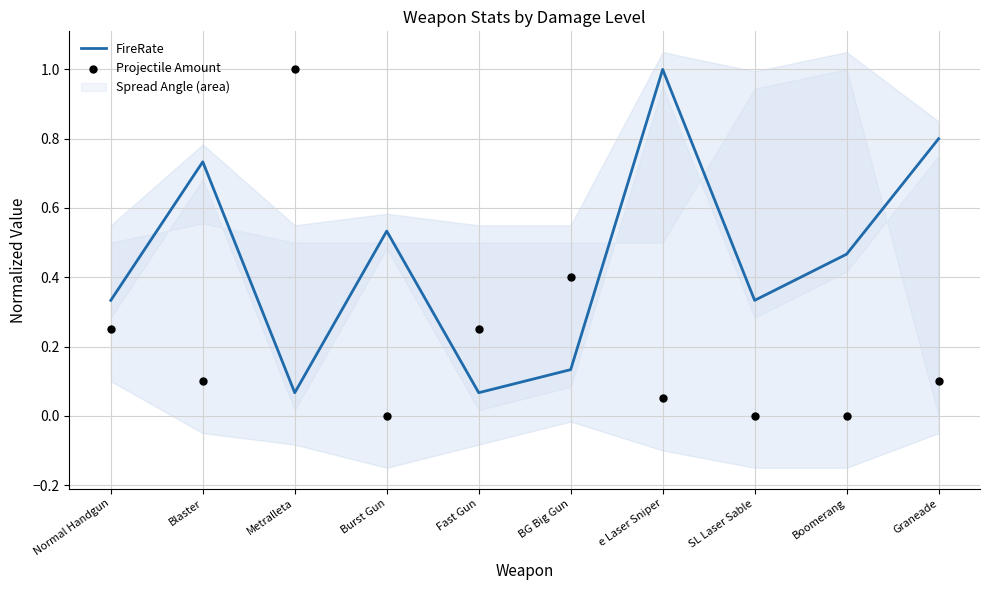

At which category is the sum across all series the highest?

Metralleta